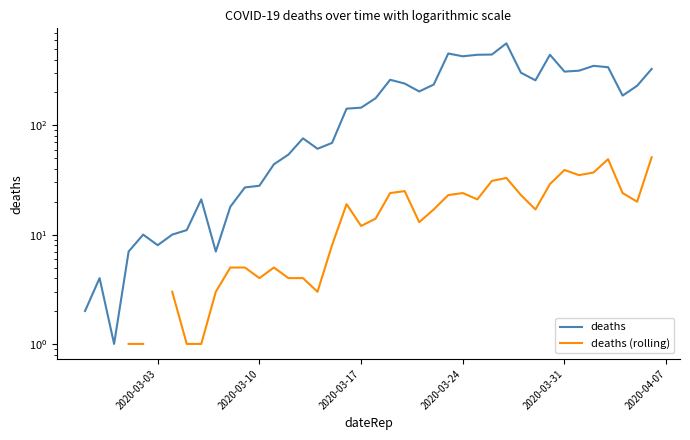

Rank the series by their maximum value, from highest to lowest.

deaths, deaths (rolling)